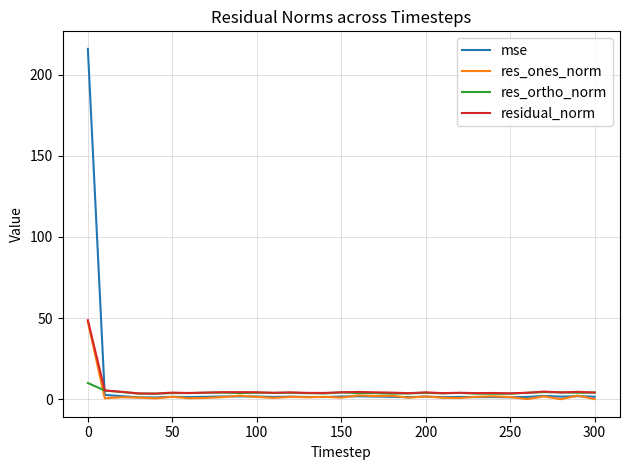

Which series has the widest spread of values?

mse